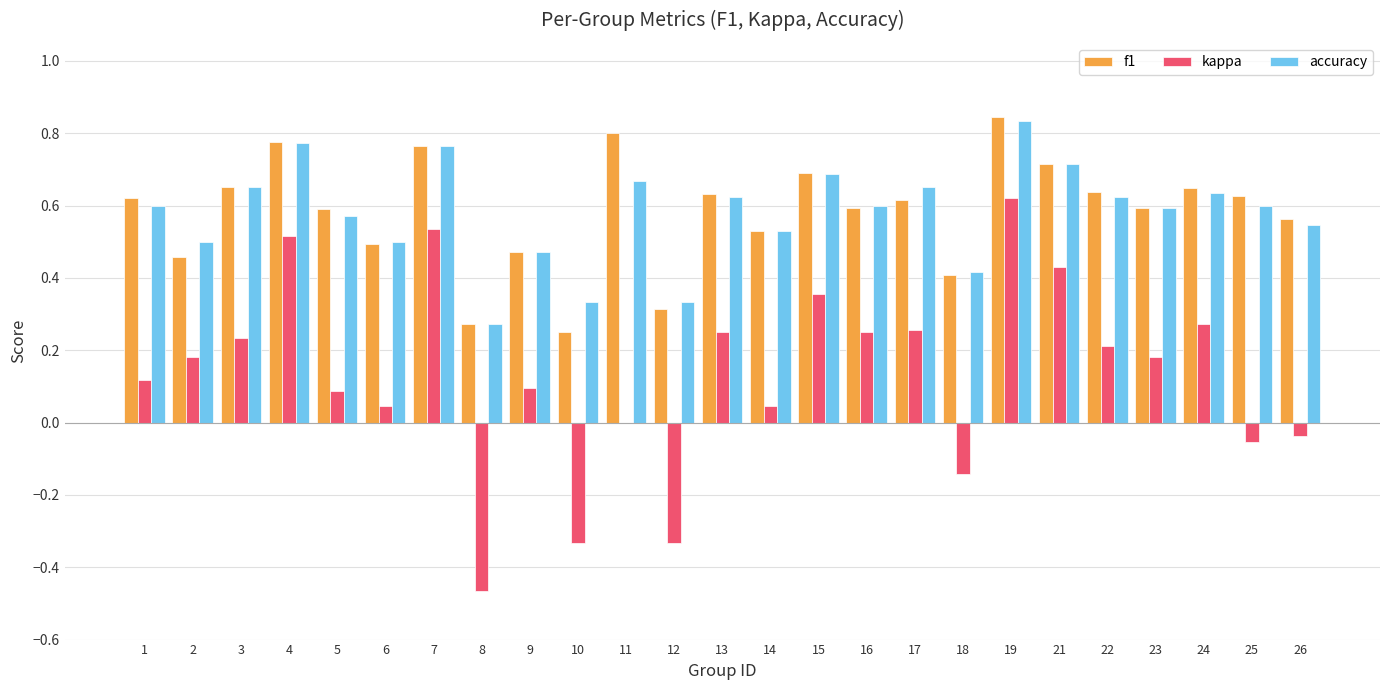

Which label corresponds to the largest value in the chart?

19